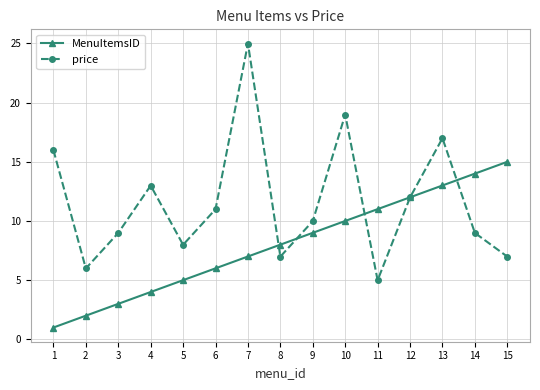

What is the difference between the maximum and minimum values in the MenuItemsID series?

14.0